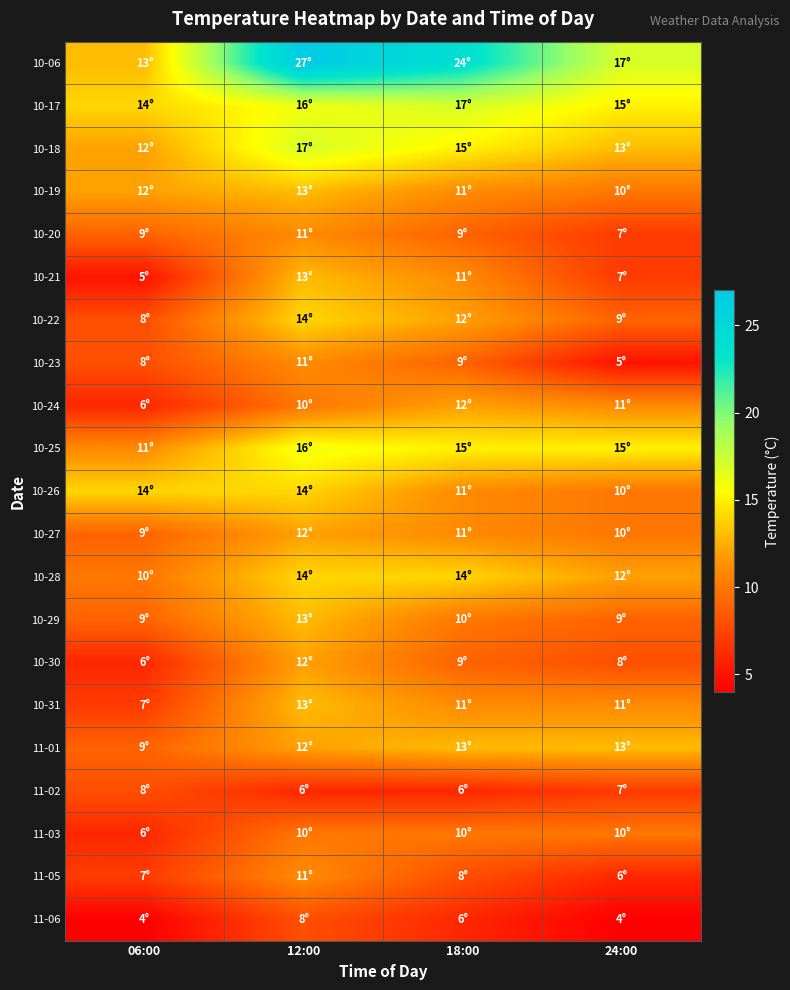

At how many categories does at least one series exceed 7?

4